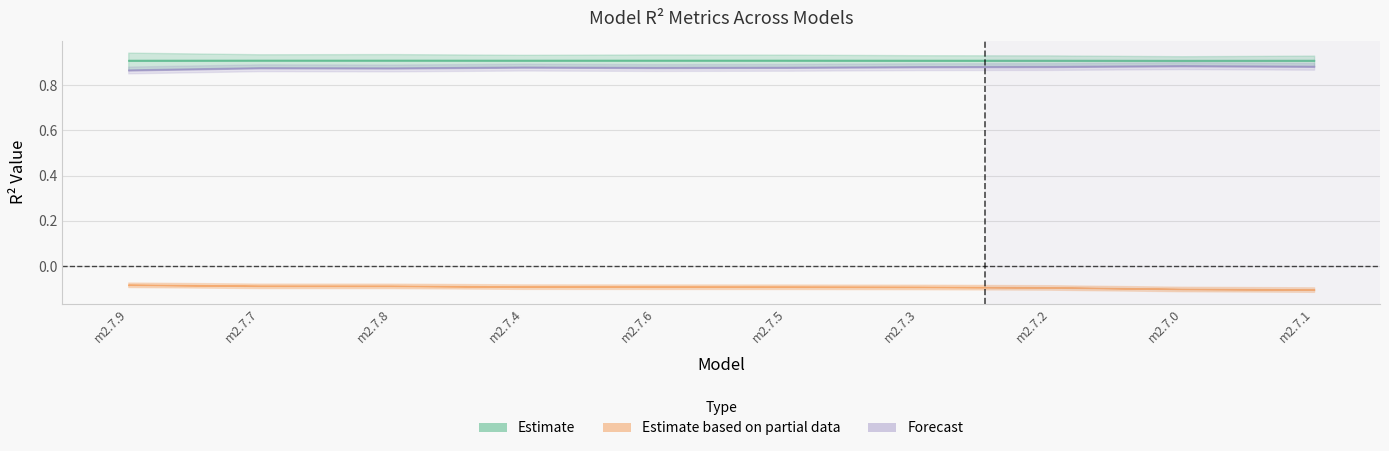

What is the sum of all r2_sup values?

-0.9